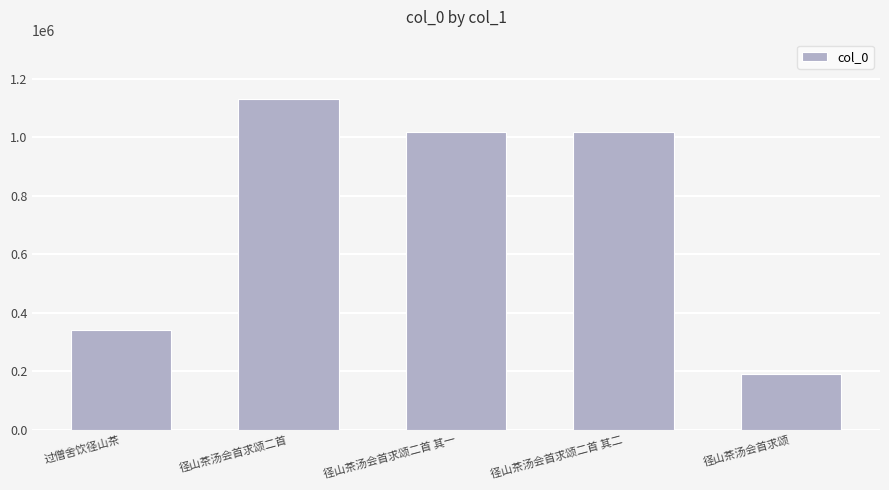

Which has a higher value, 径山茶汤会首求颂二首 or 径山茶汤会首求颂二首 其二?

径山茶汤会首求颂二首